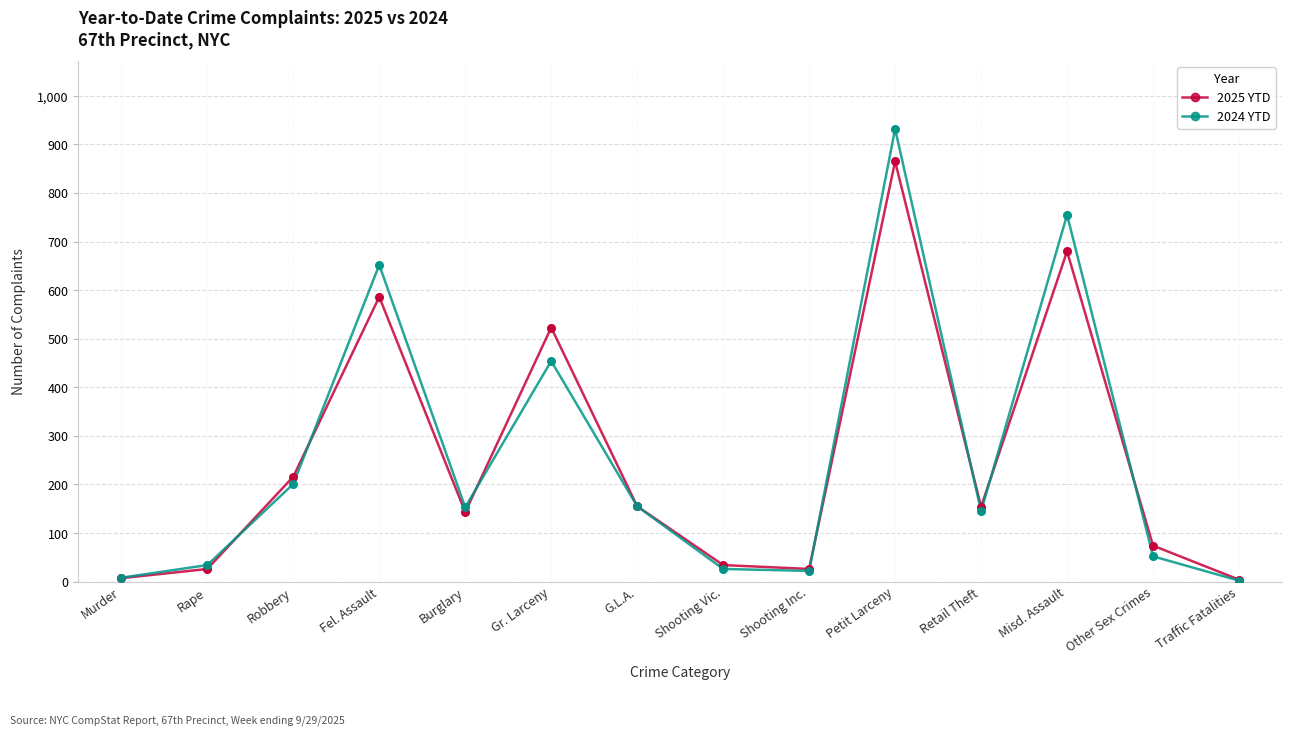

Which series has the widest spread of values?

2024 YTD